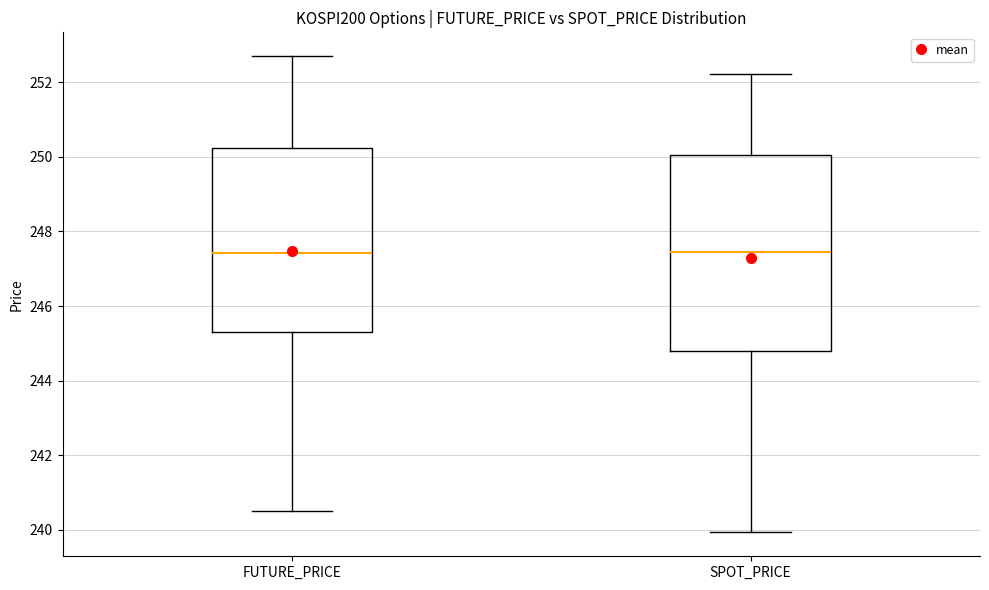

Where is the upper edge of the box for FUTURE_PRICE on the y-axis? The values are not printed on the chart, so give them approximately, as read against the axis.

250.2